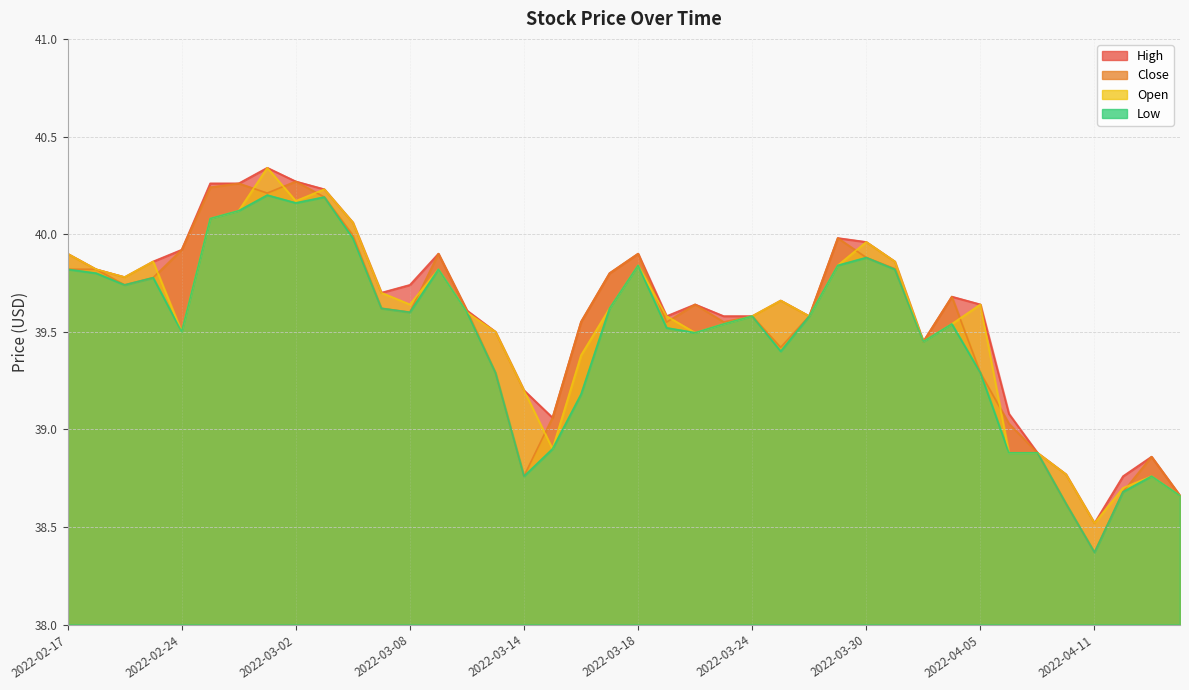

Is the value of Open at 2022-02-18 greater than the value of Low at 2022-04-06?

Yes